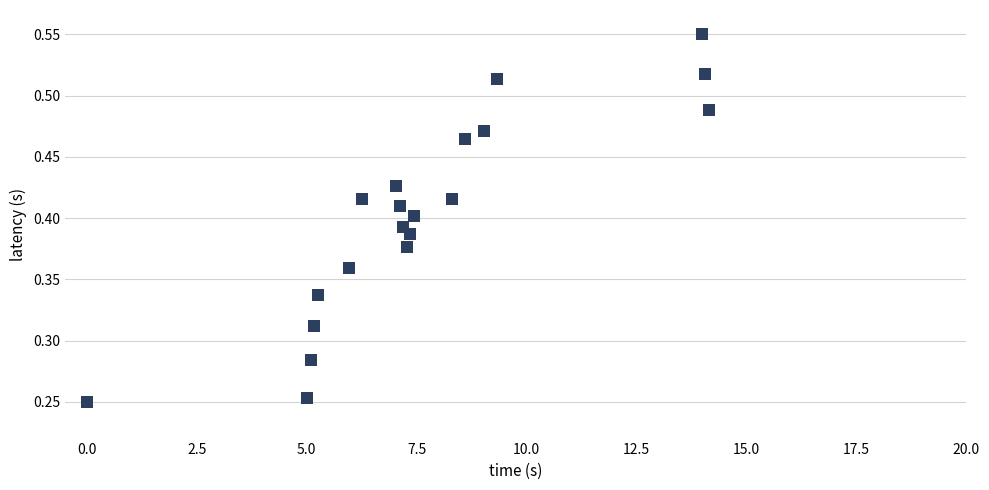

What is the range of X values (max minus min)?

14.2